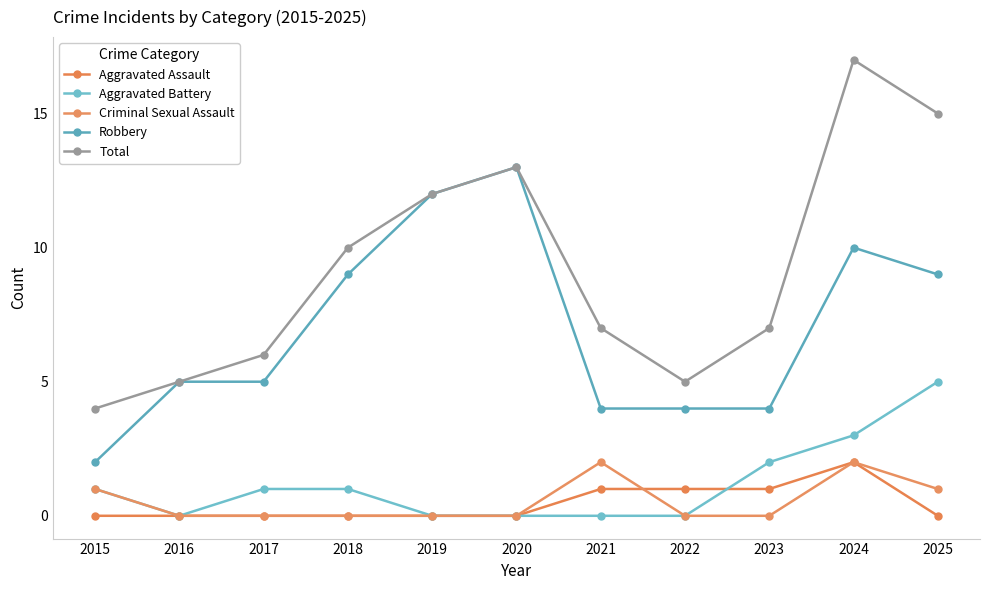

How many distinct data groups are displayed?

5